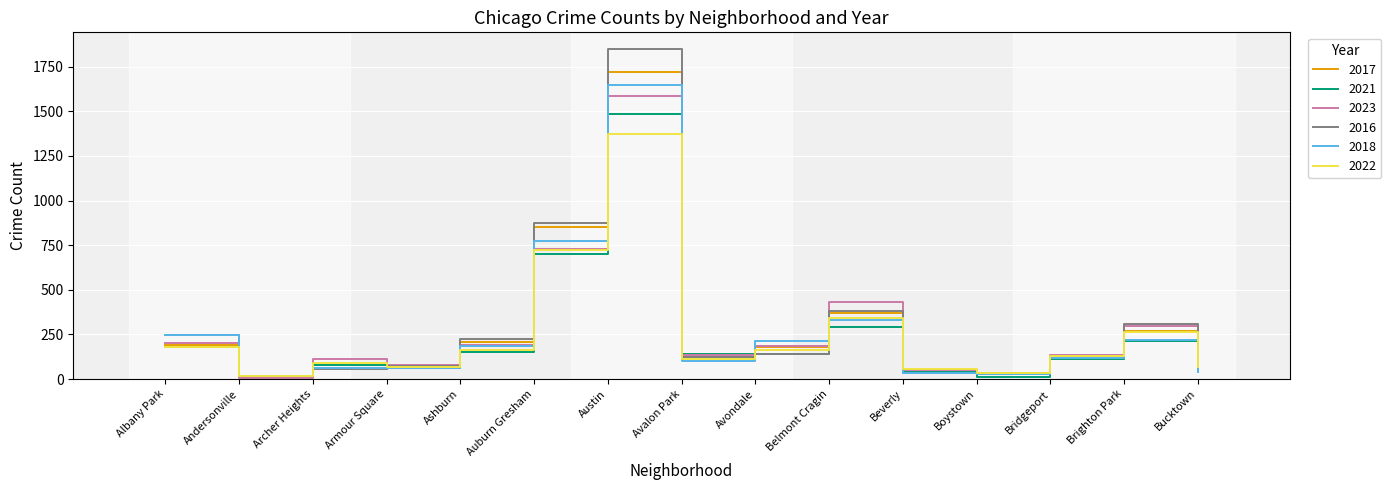

What are all the series names shown in the legend?

2017, 2021, 2023, 2016, 2018, 2022